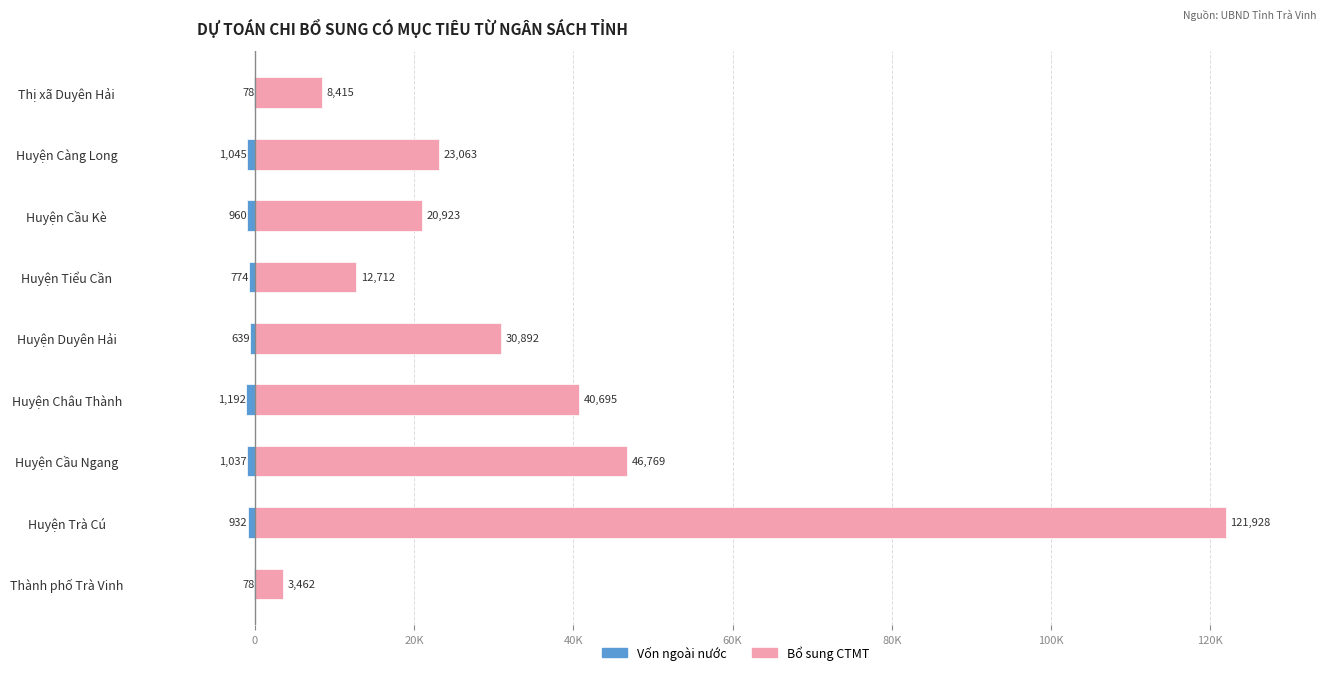

Reading left to right, what are all the values shown in this chart?

Vốn ngoài nước: -78	-932	-1037	-1192	-639	-774	-960	-1045	-78
Bổ sung CTMT: 3462	121928	46769	40695	30892	12712	20923	23063	8415